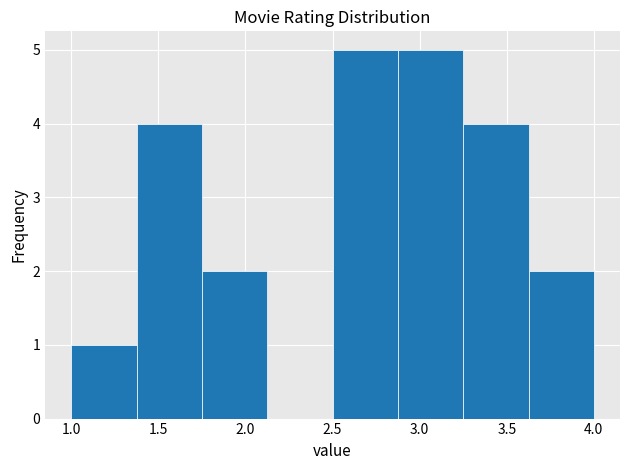

Reading left to right, list every bar in this chart as the range it spans on the x-axis followed by its height. Neither the bar edges nor the heights are printed on the chart, so give them approximately, as read against the axes.

1.000 to 1.375: 1
1.375 to 1.750: 4
1.750 to 2.125: 2
2.125 to 2.500: 0
2.500 to 2.875: 5
2.875 to 3.250: 5
3.250 to 3.625: 4
3.625 to 4.000: 2